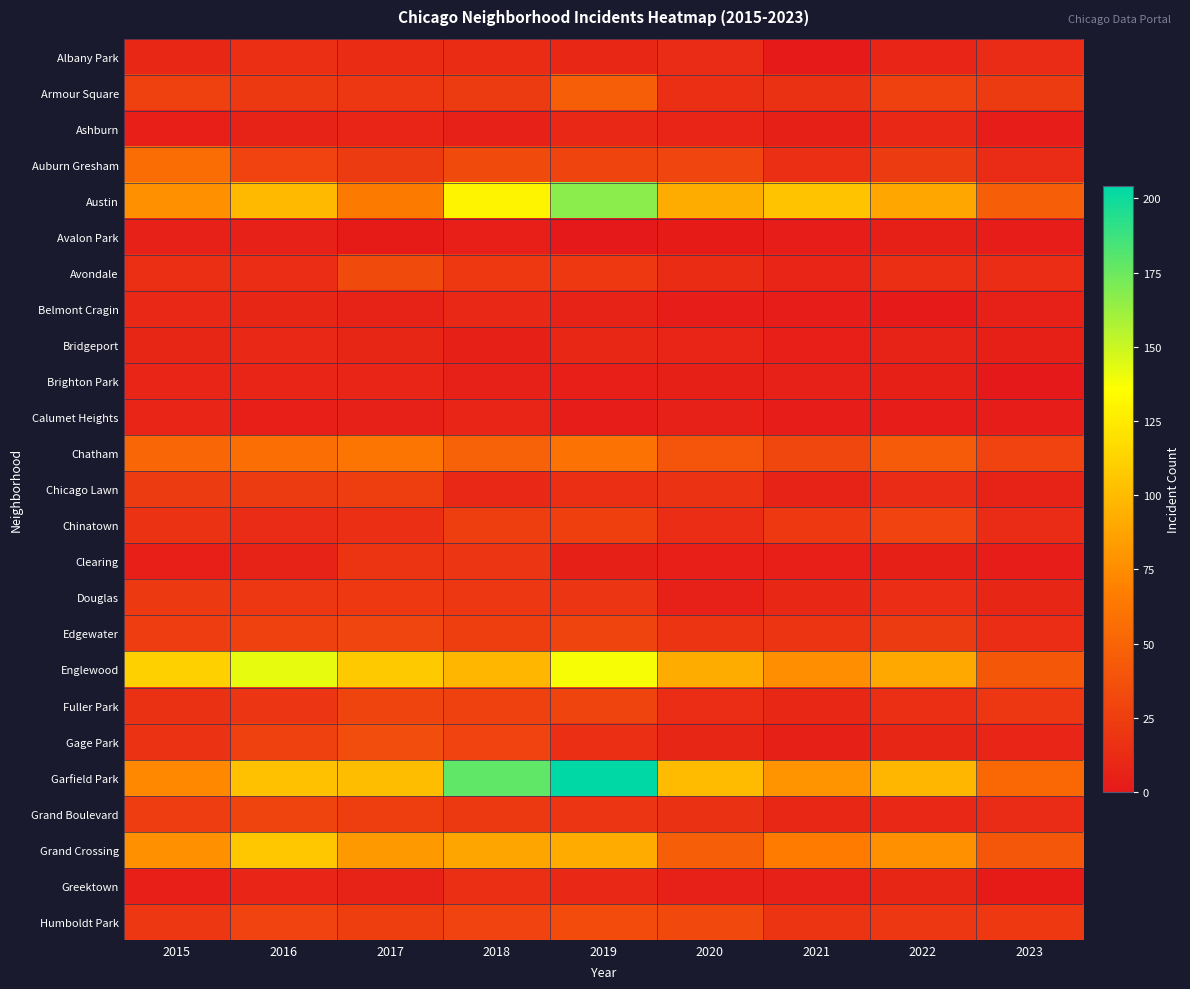

Which series has the largest range (max minus min)?

Garfield Park